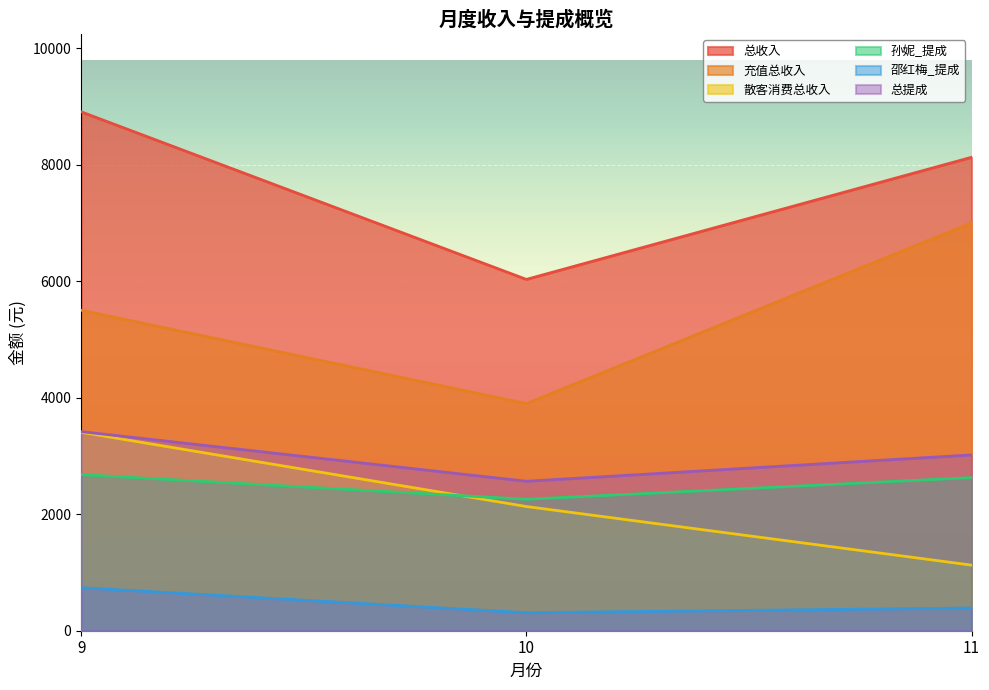

Is the value of 孙妮_提成 at 10 greater than the value of 充值总收入 at 9?

No